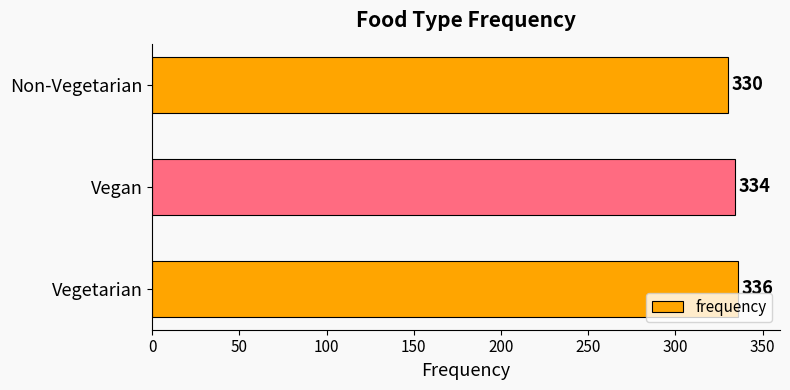

Which category has the lowest value across all series?

Non-Vegetarian